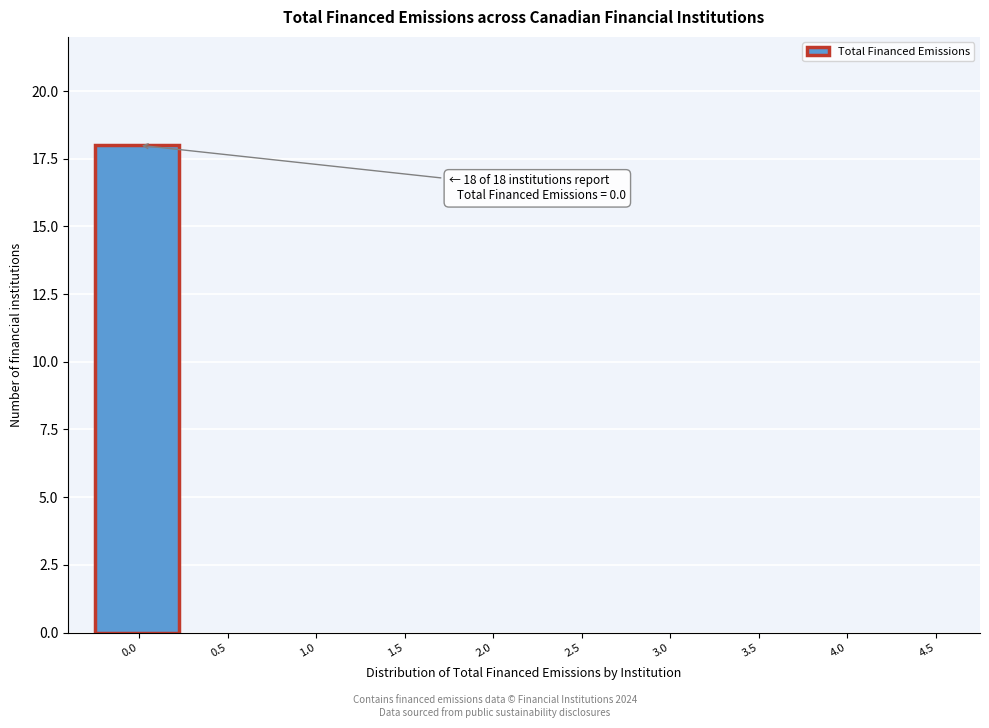

Reading left to right, list all the values displayed in this chart.

0.0=18	0.5=0	1.0=0	1.5=0	2.0=0	2.5=0	3.0=0	3.5=0	4.0=0	4.5=0